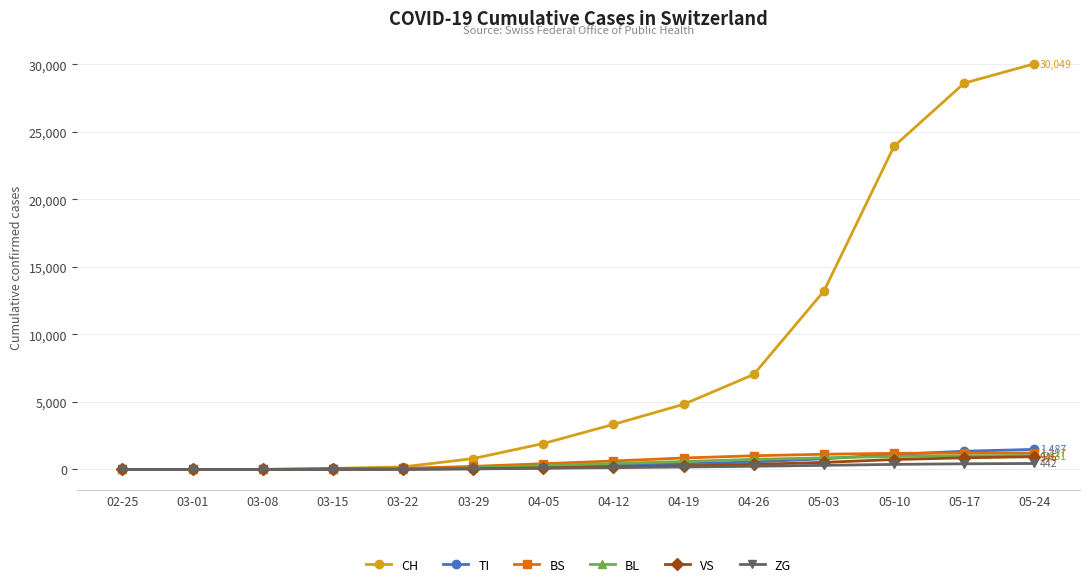

Between 03-08 and 04-26, which series saw the biggest shift?

CH